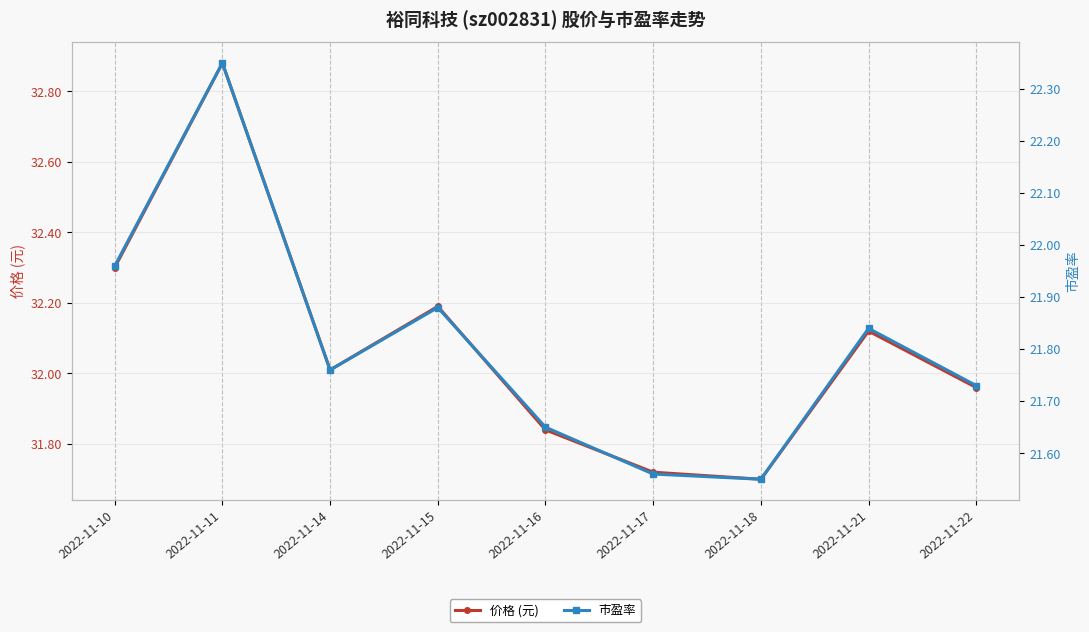

Does the chart display data point markers on the line(s)?

Yes